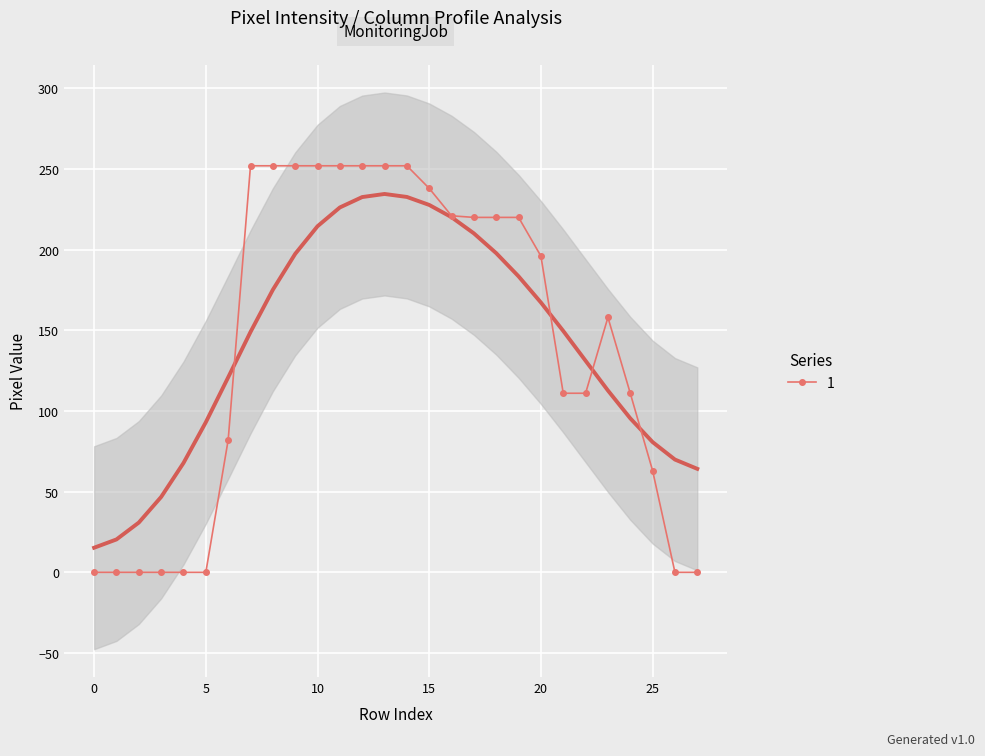

How many data points in 1 are less than 196?

14